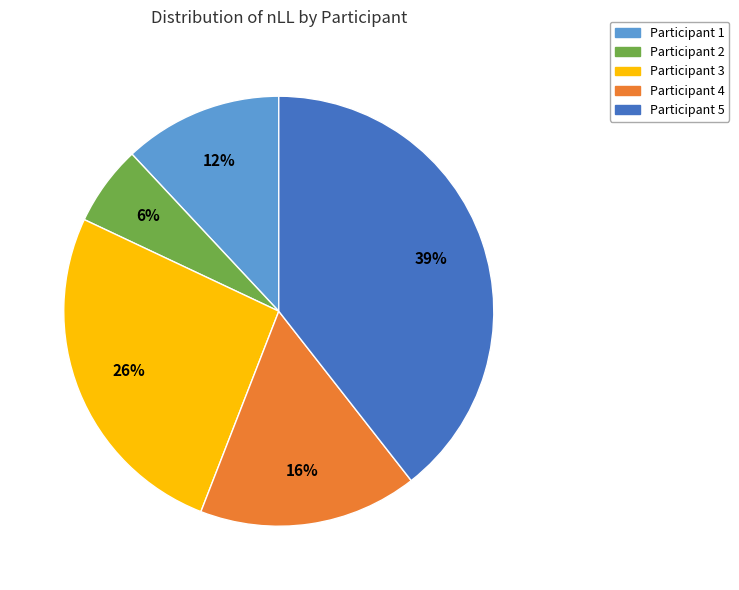

Is there any slice that represents more than half of the pie?

No